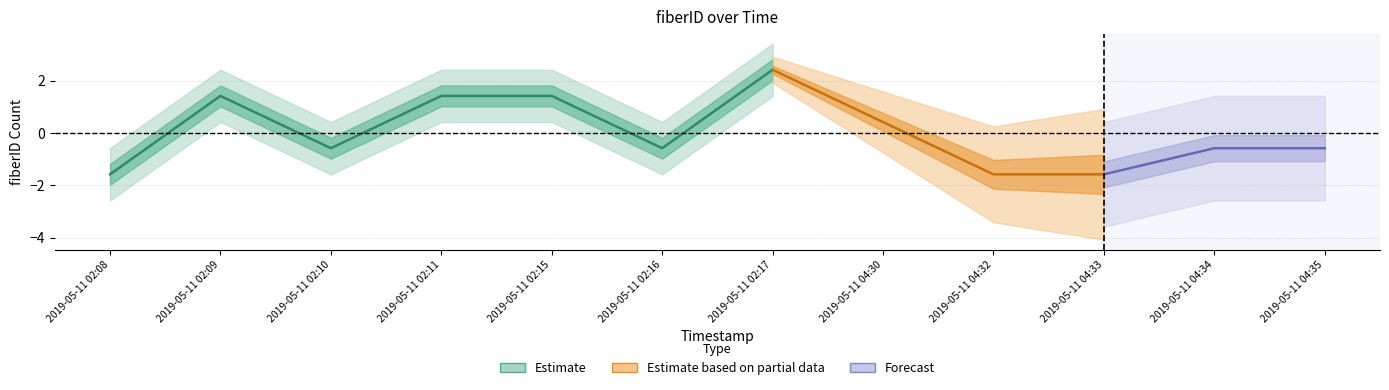

The value at 2019-05-11 02:08 is 1. True or false?

False